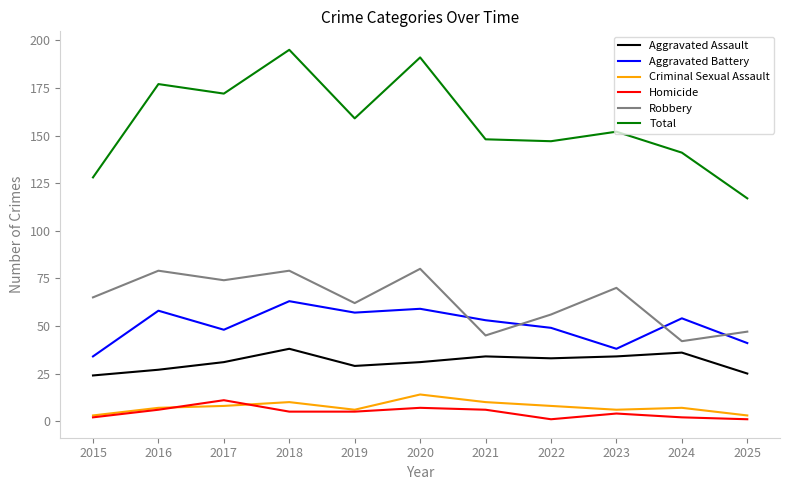

True or false: Aggravated Assault and Total cross at least once.

False